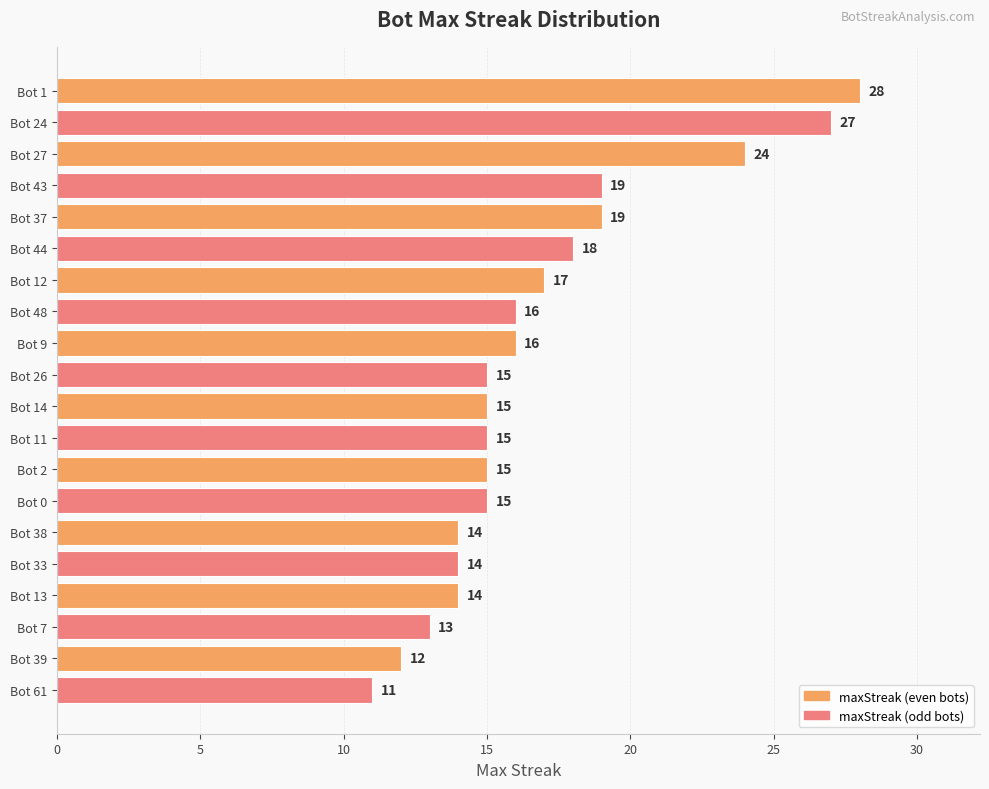

What is the difference between the maximum and minimum values?

17